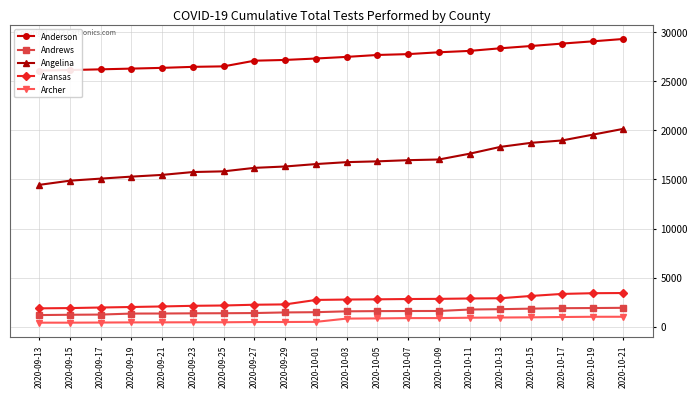

Rank the categories by Aransas value from highest to lowest.

2020-10-21, 2020-10-19, 2020-10-17, 2020-10-15, 2020-10-13, 2020-10-11, 2020-10-09, 2020-10-07, 2020-10-05, 2020-10-03, 2020-10-01, 2020-09-29, 2020-09-27, 2020-09-25, 2020-09-23, 2020-09-21, 2020-09-19, 2020-09-17, 2020-09-15, 2020-09-13